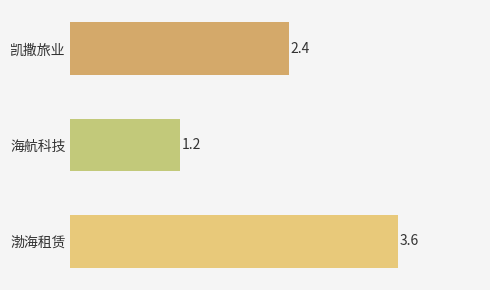

List the labels in order of value, smallest first.

海航科技, 凯撒旅业, 渤海租赁